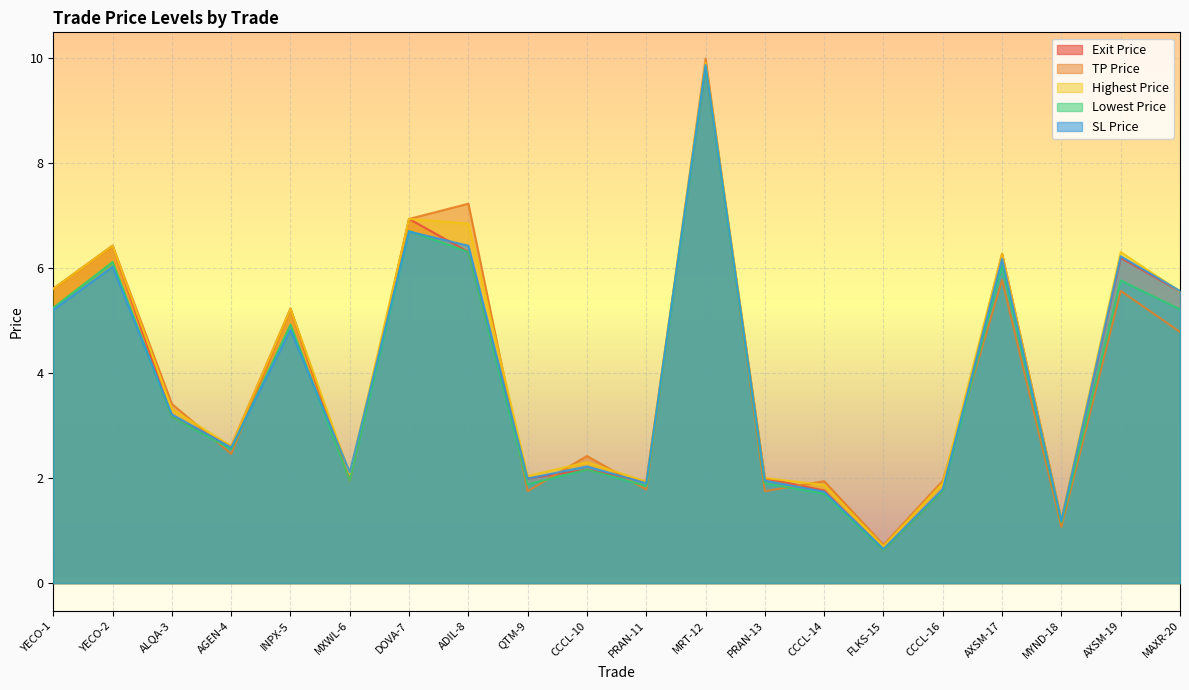

Where do TP Price and Highest Price first cross each other?

ALQA-3 and AGEN-4